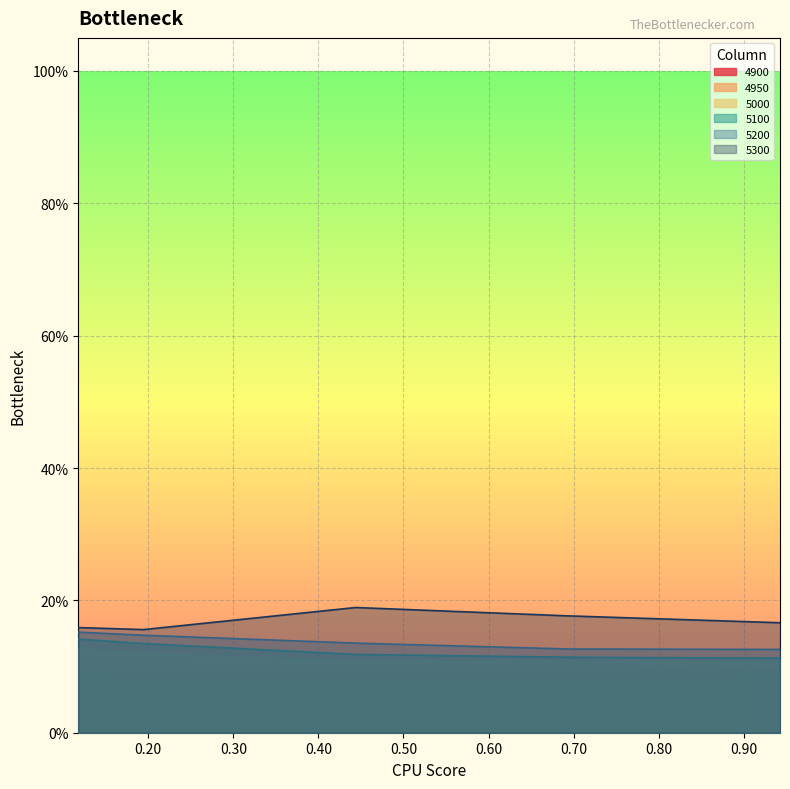

True or false: 4950 has more than 1 points higher than both neighbors.

False